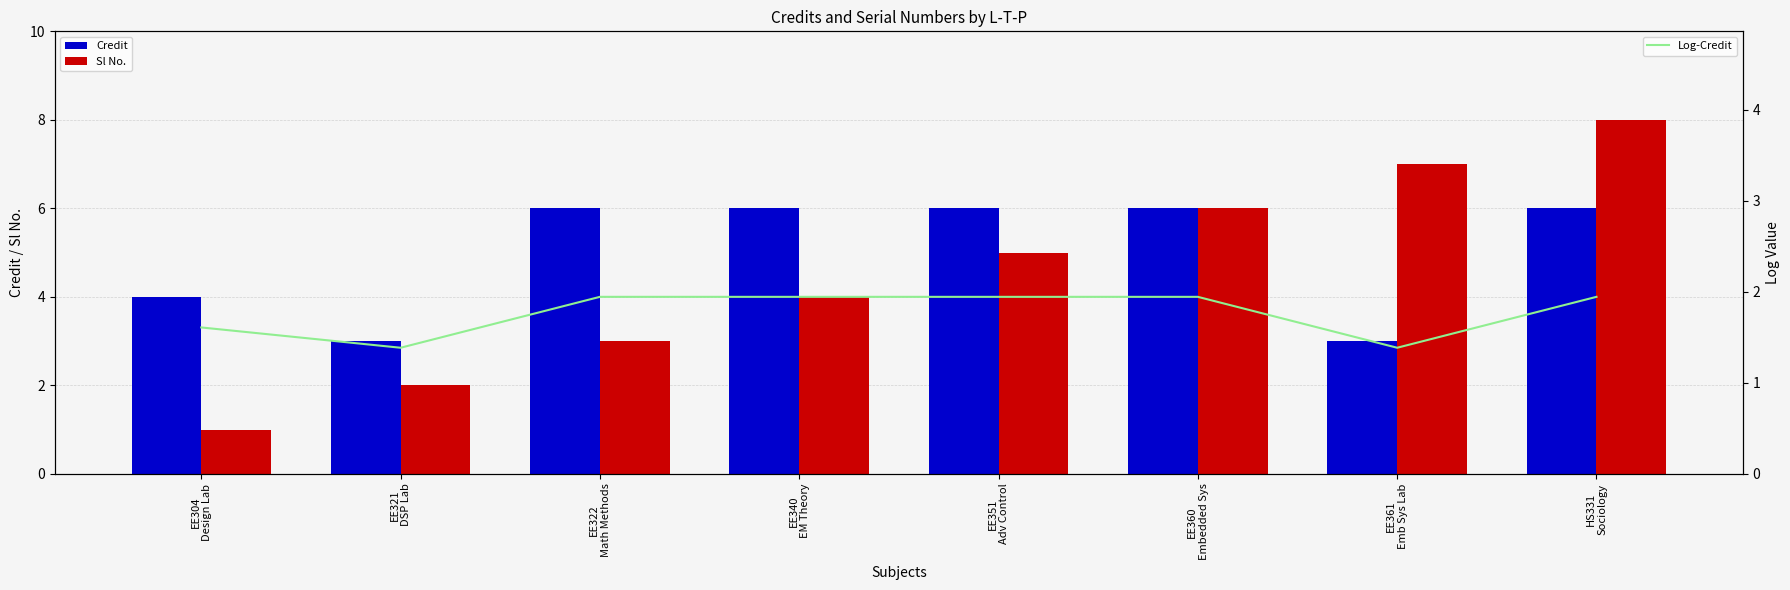

What is the difference between the maximum and second lowest values in the Log-Credit series?

0.6